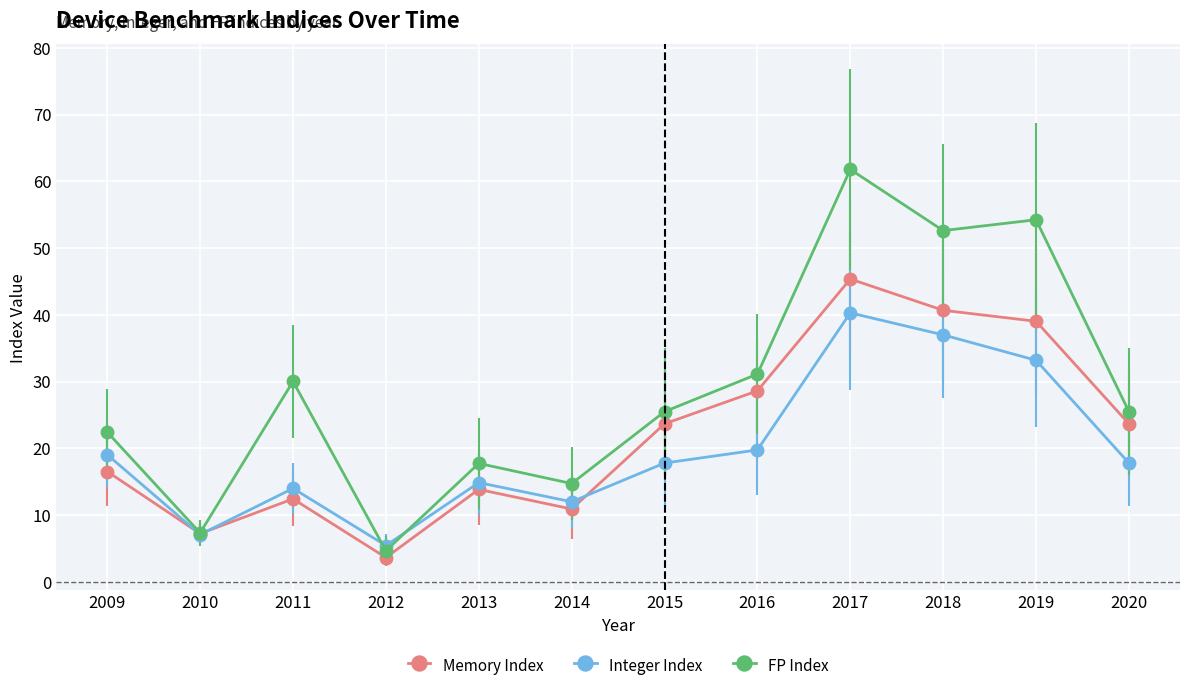

What is the difference between the second highest and second lowest values in the FP Index series?

46.9